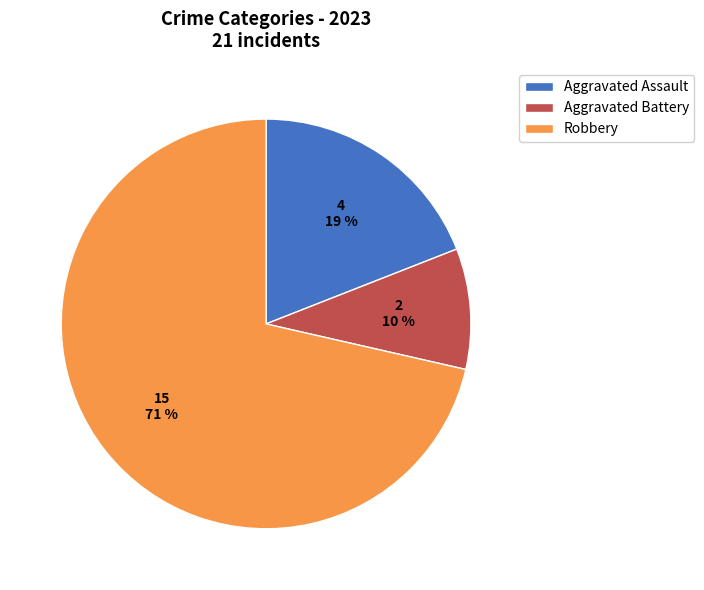

To the nearest percent, what is the average slice percentage?

33%